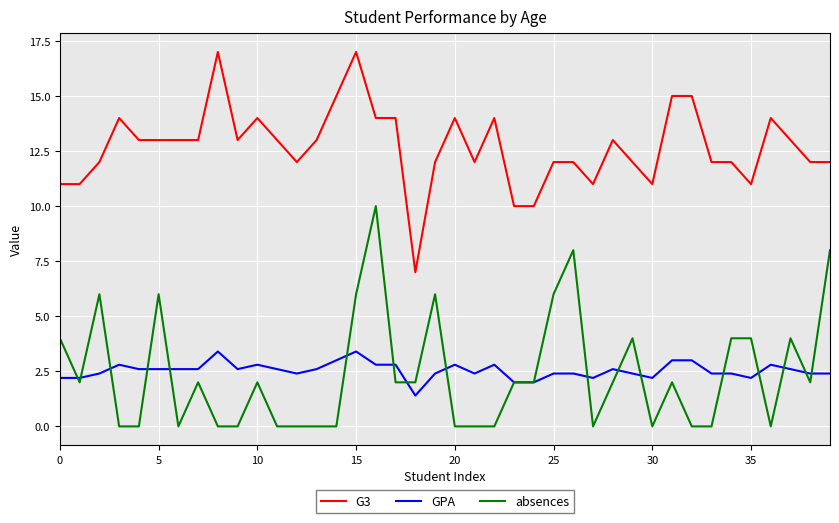

What is the greatest value displayed?

17.0